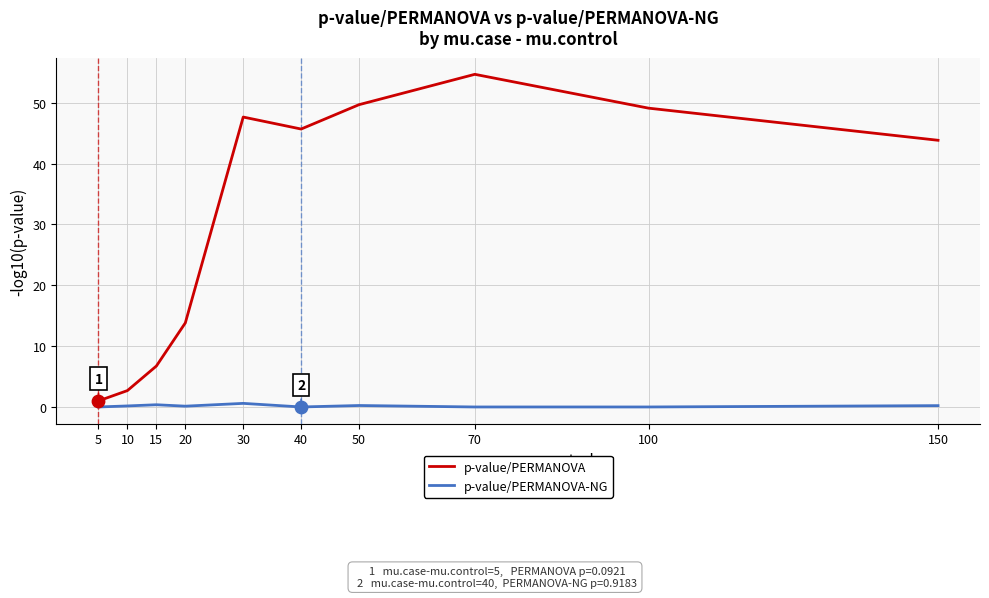

What is the total value across all series at 30?

48.3